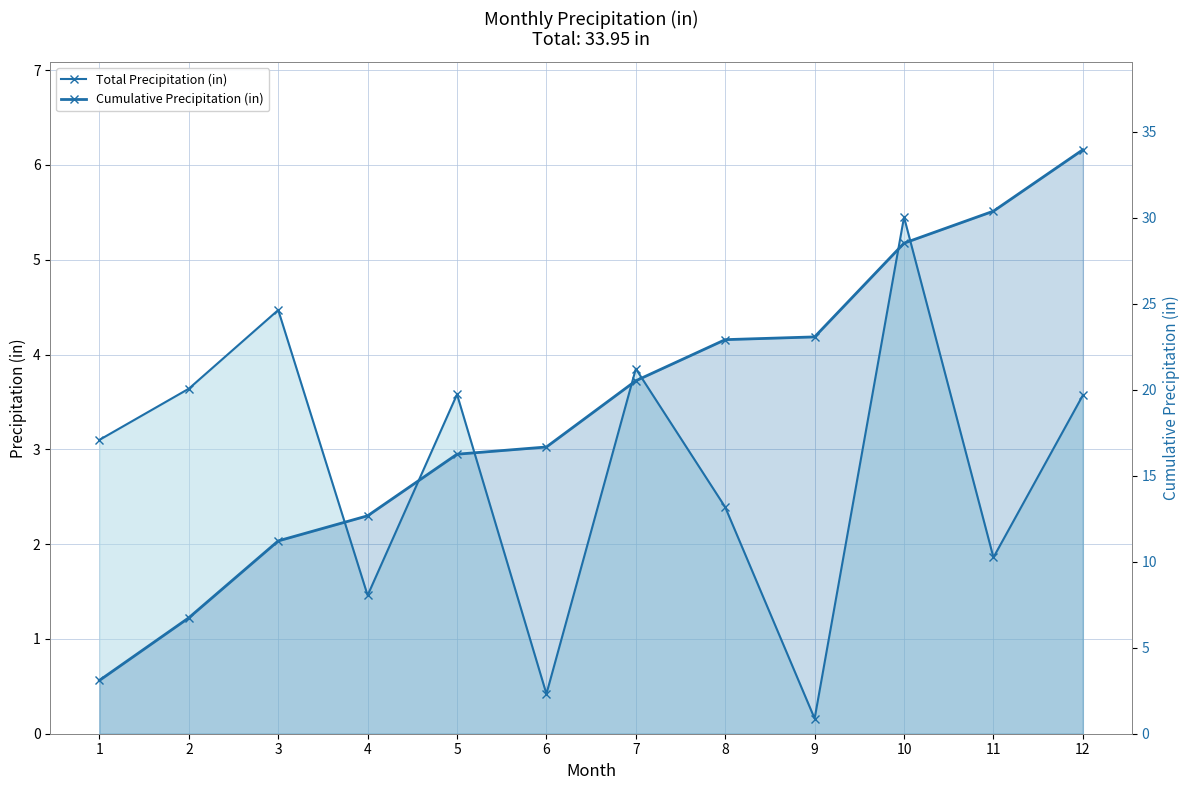

What value does the Cumulative Precipitation (in) series have at 2?

6.7